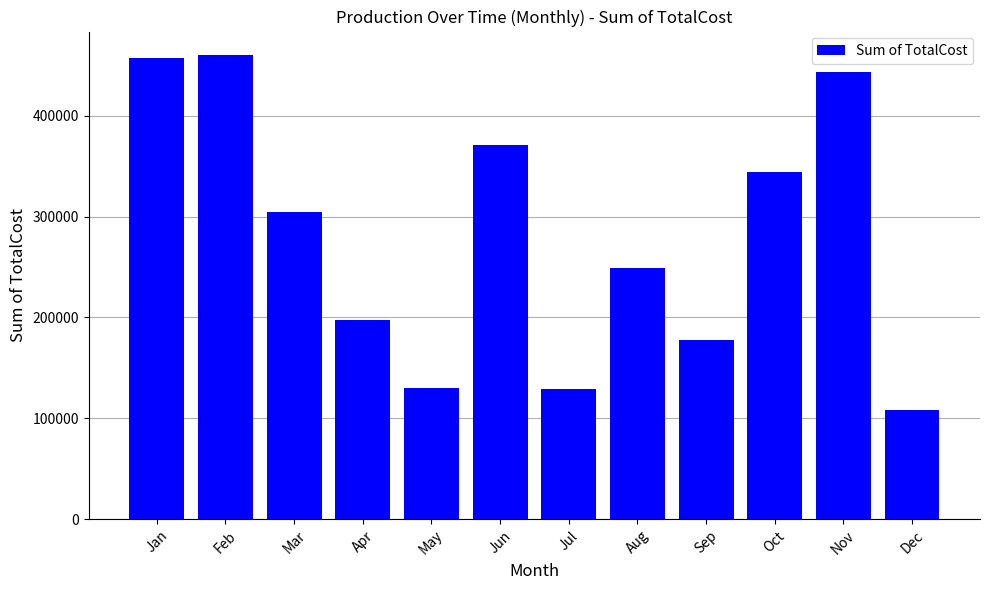

What is the ratio of the value at Nov to the value at May?

3.4